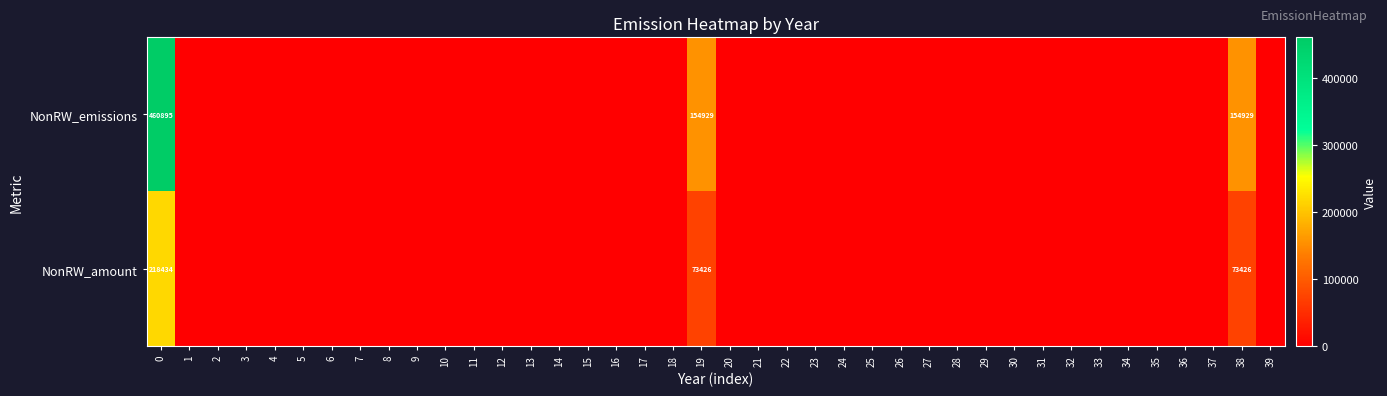

Is it true that NonRW_amount equals 73426 at 19?

True